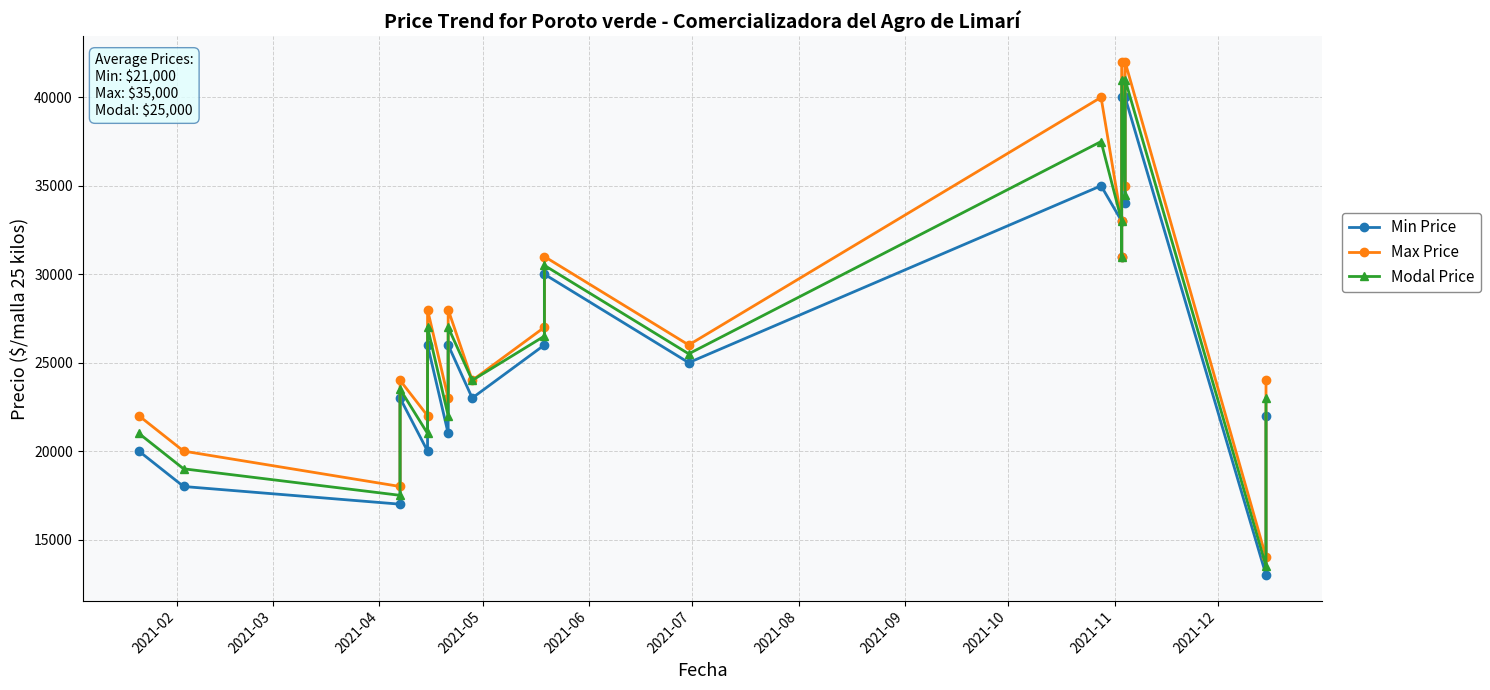

What is the total value across all series at 2021-09?

81000